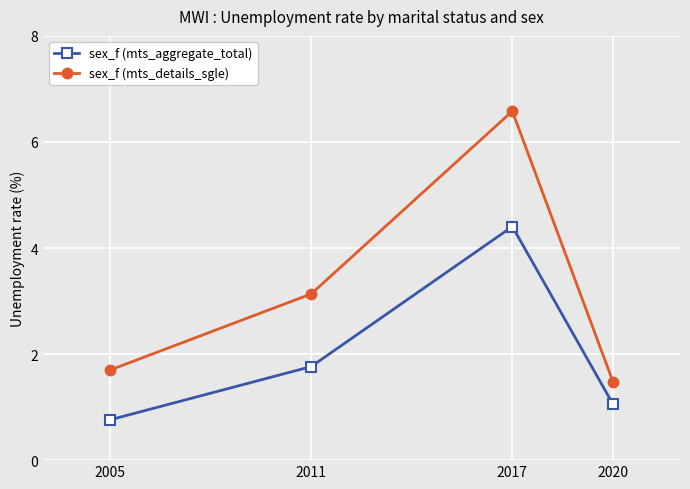

What are all the series names shown in the legend?

sex_f (mts_aggregate_total), sex_f (mts_details_sgle)